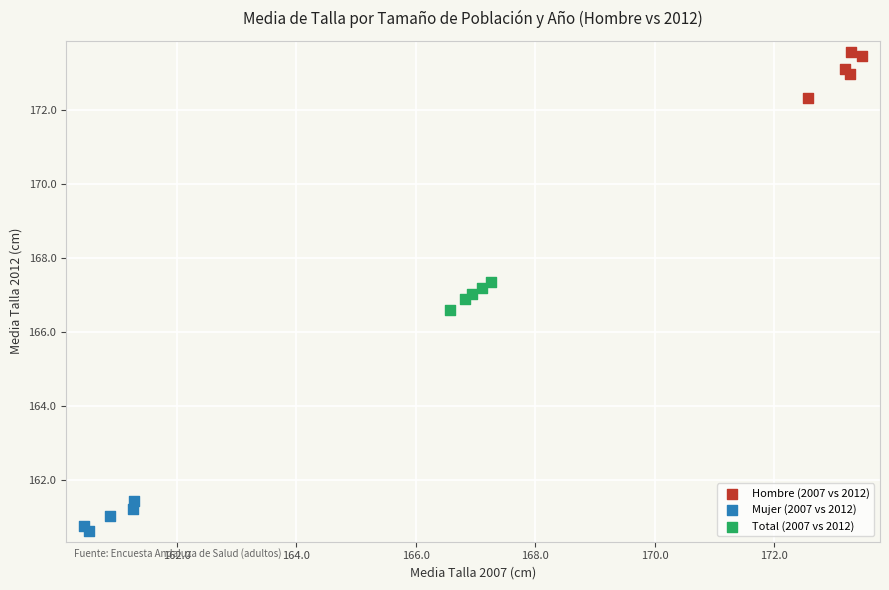

Which series contains the highest Y value?

Hombre (2007 vs 2012)